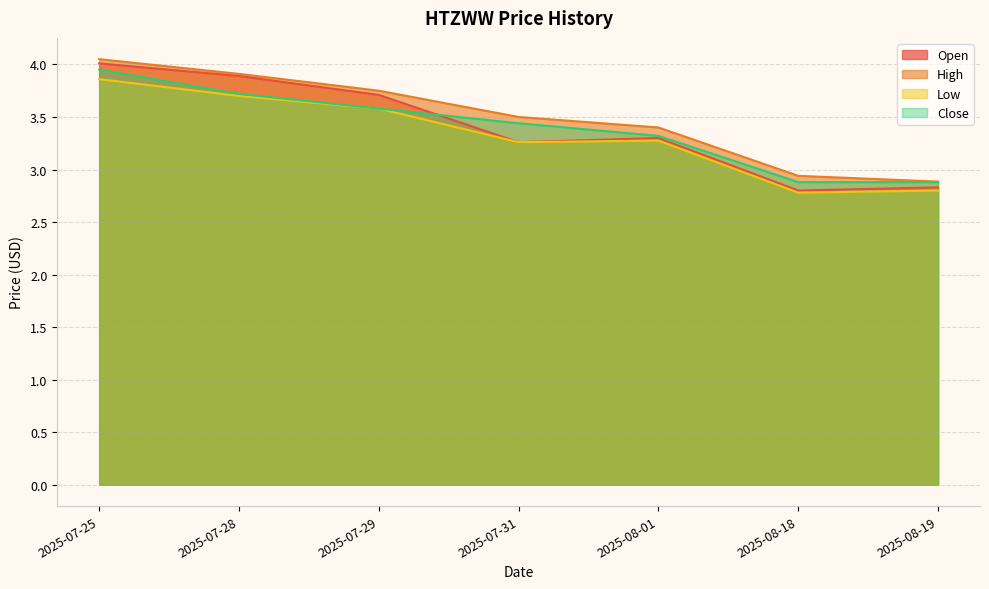

At which label is High closest to 3?

2025-08-18